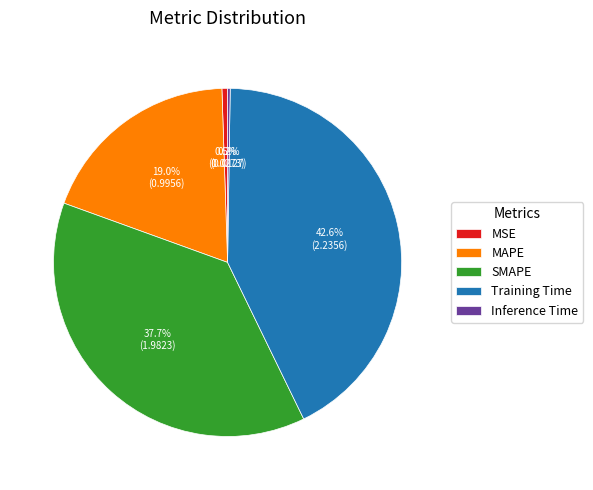

Approximately how many times larger is the value at SMAPE compared to Training Time?

0.9